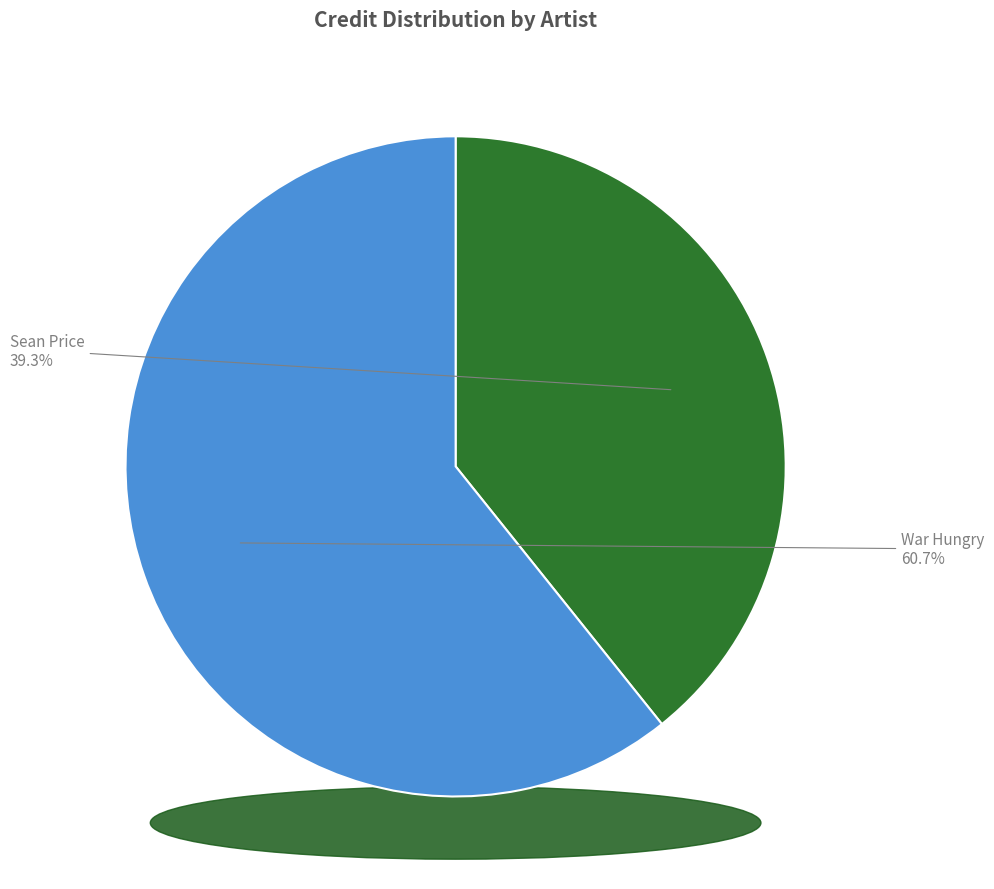

To the nearest percent, what is the combined percentage of Sean Price and War Hungry?

100%